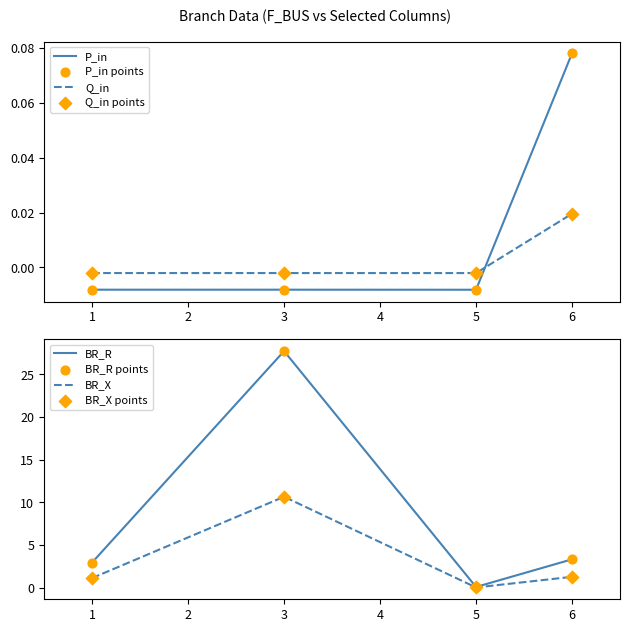

At how many categories does at least one series exceed 16?

1